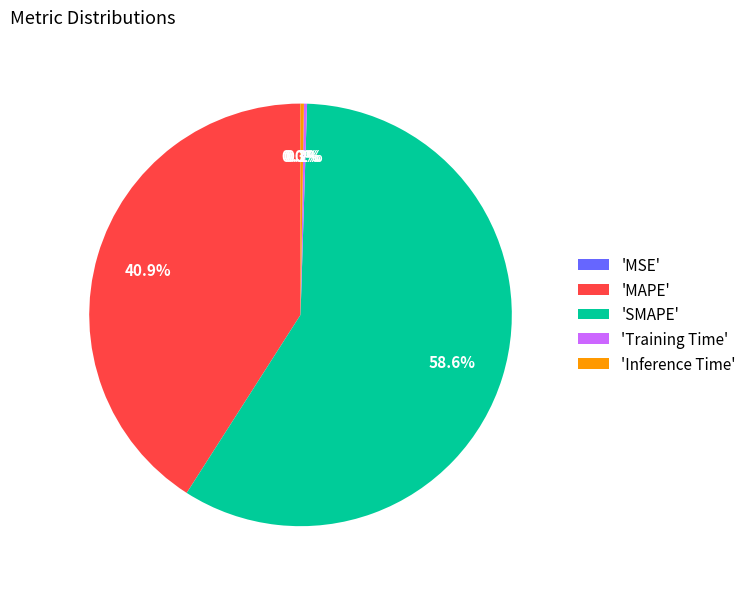

What percentage is NOT represented by 'SMAPE'?

41.4%